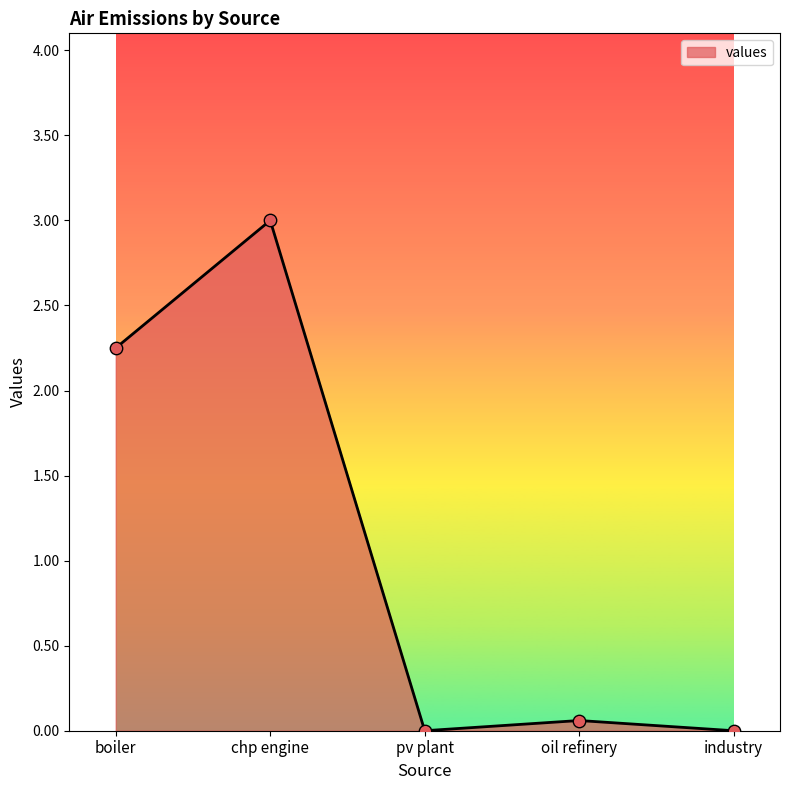

Which has a higher value, chp engine or boiler?

chp engine